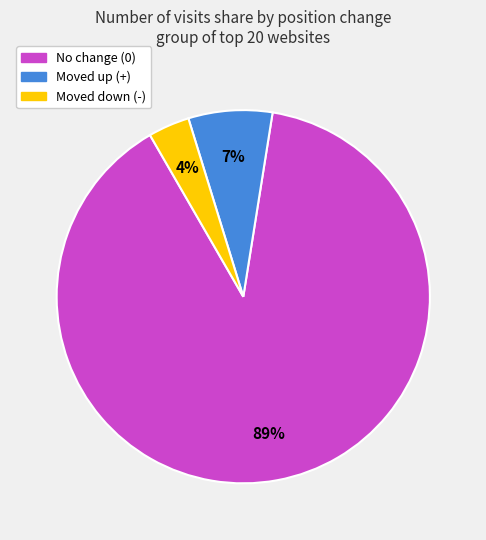

Is there any slice that represents more than half of the pie?

Yes